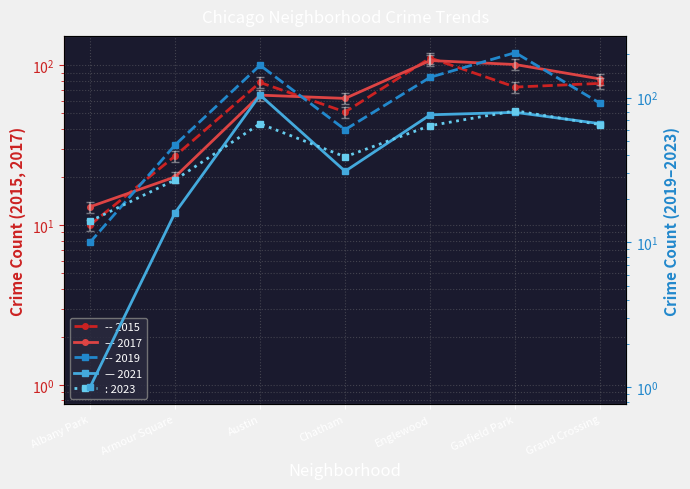

What is the sum of all Year 2021 values?

373